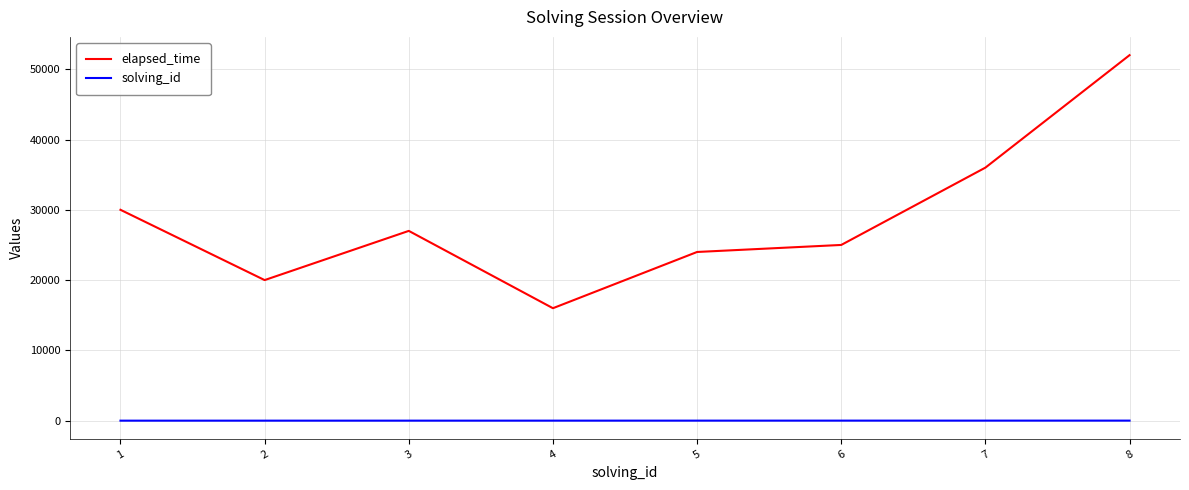

Rank the series by their maximum value, from highest to lowest.

elapsed_time, solving_id